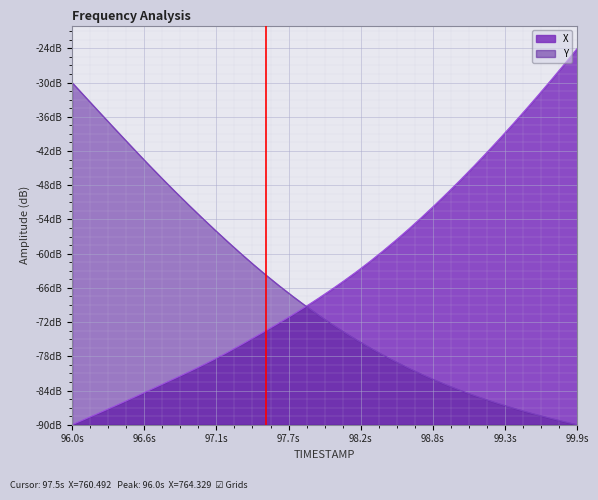

What is the highest value of the Y series?

-30.0